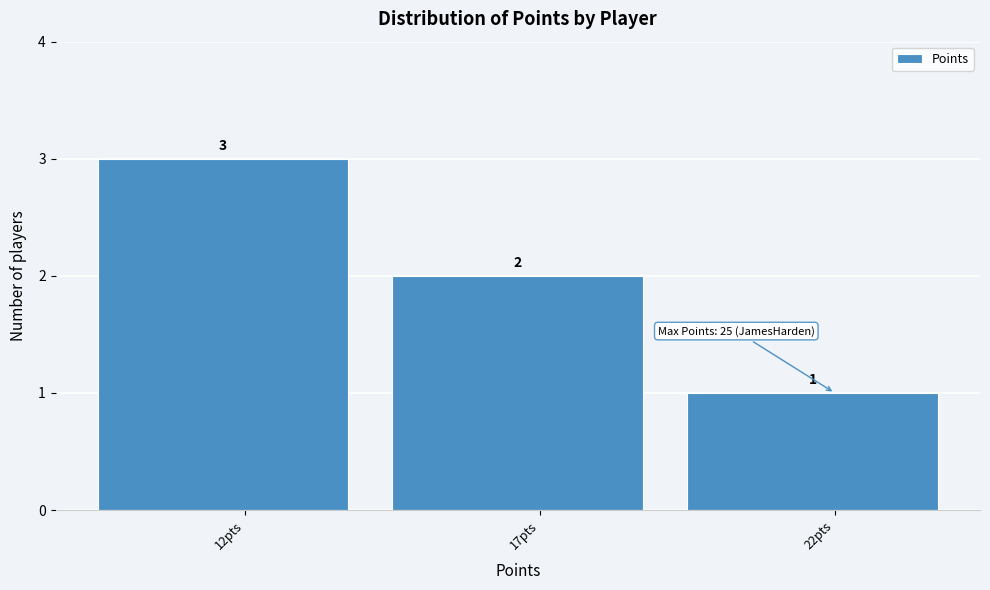

Reading left to right, transcribe all the data shown in this chart.

3	2	1